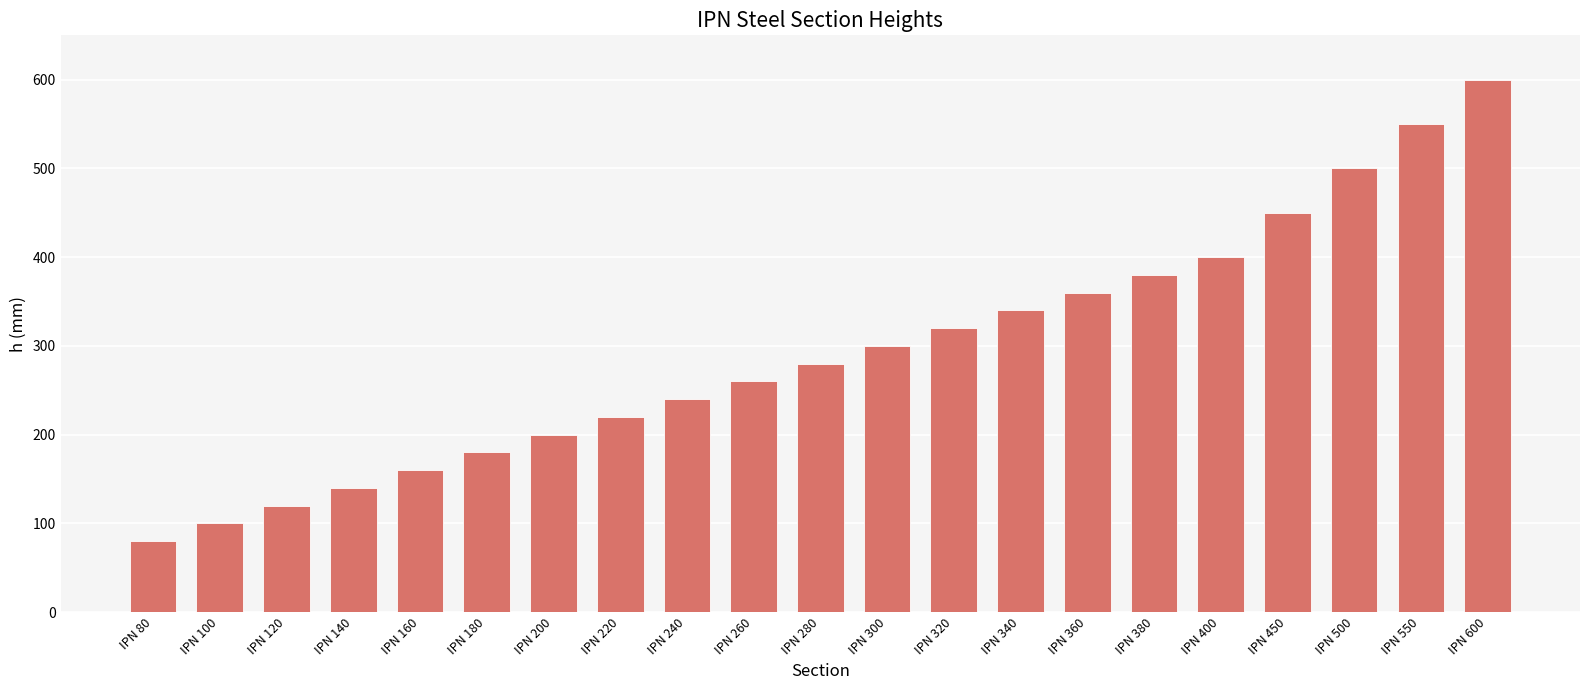

How many categories are shown in the chart?

21